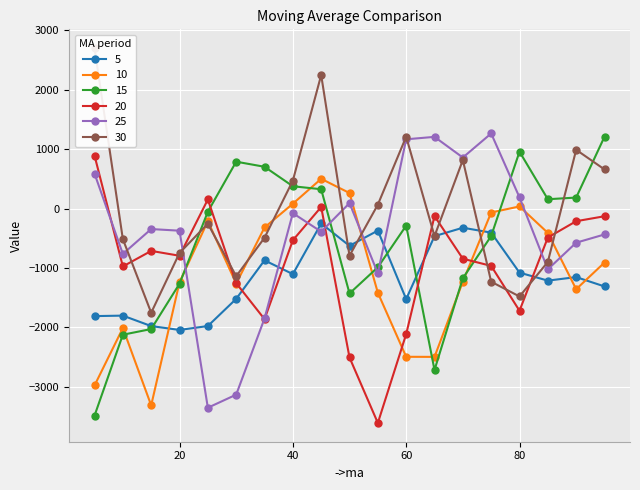

True or false: 30 has more than 2 interior local peaks.

True